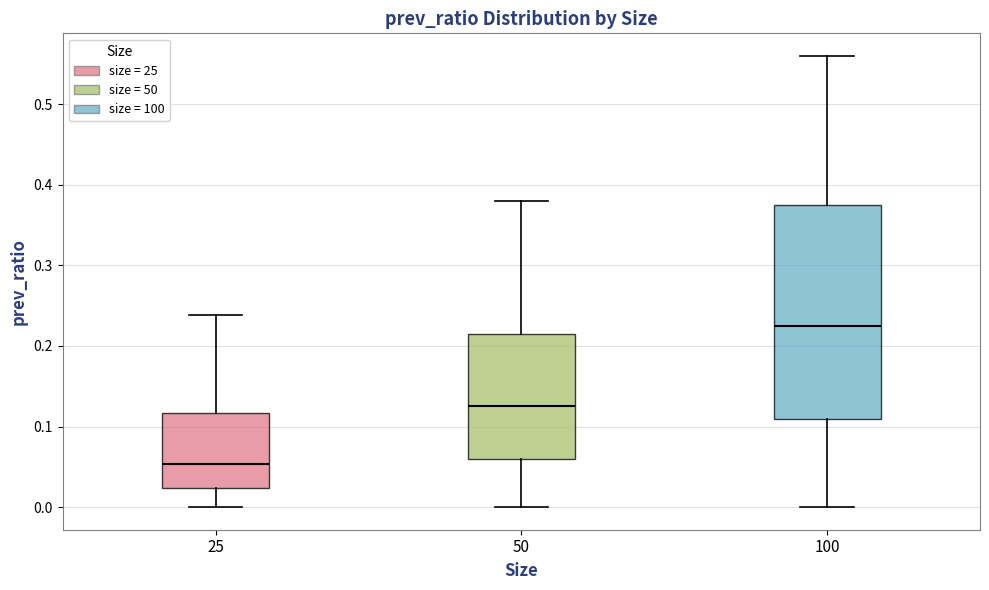

Reading left to right, transcribe this box plot: for each box, give where its median line is, the range the box spans, and where its two whiskers end, as read against the y-axis. The values are not printed on the chart, so give them approximately, as read against the axis.

25: median 0.05, box 0.02 to 0.12, whiskers 0.00 to 0.24
50: median 0.13, box 0.06 to 0.21, whiskers 0.00 to 0.38
100: median 0.23, box 0.11 to 0.38, whiskers 0.00 to 0.56